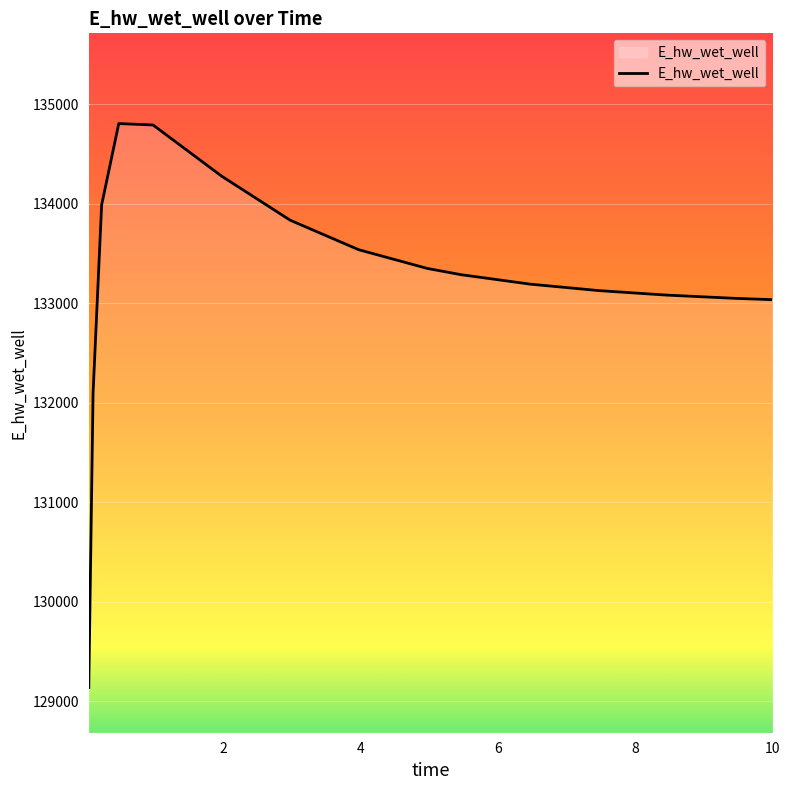

What is the smallest value displayed?

129135.6